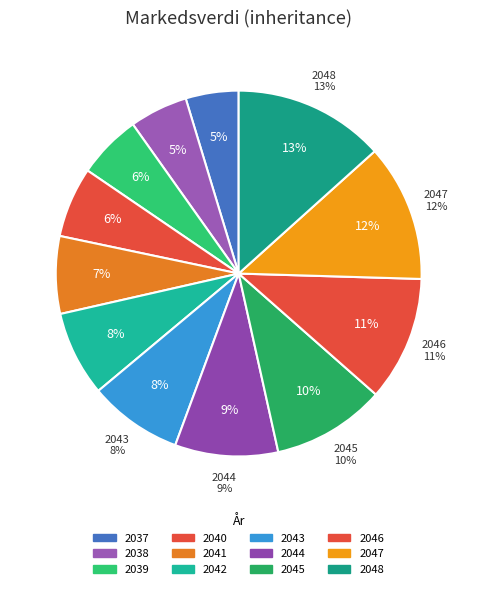

Is it true that 2044 is 16% of the pie?

False